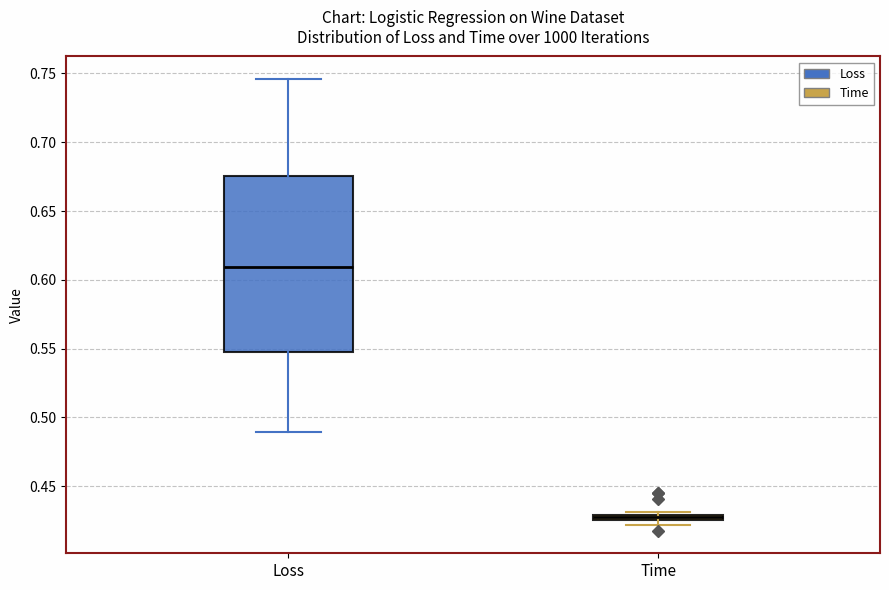

Which box has the lowest median line?

Time